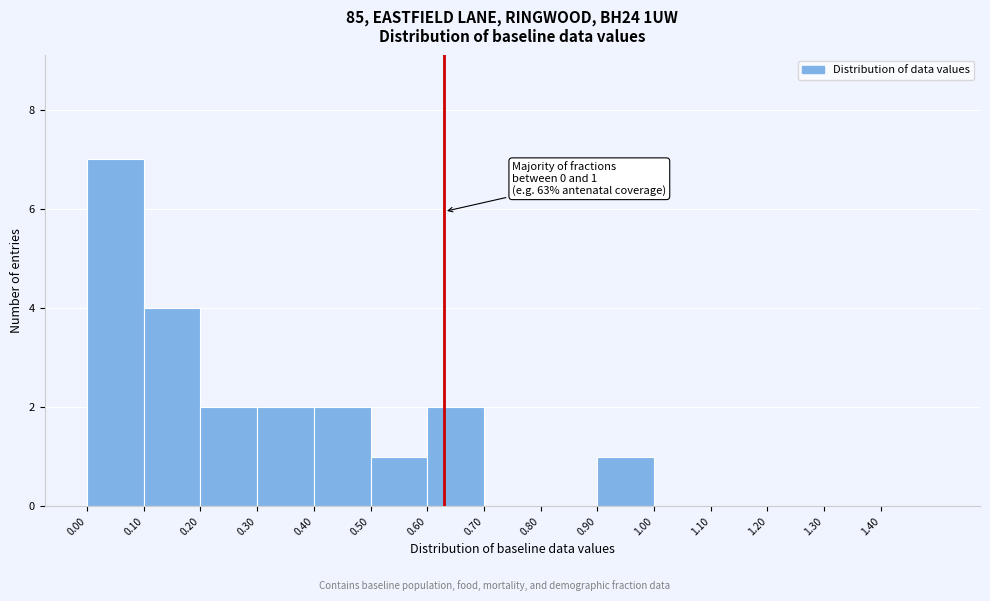

Over which range of the x-axis is the bar tallest?

0.0 to 0.1